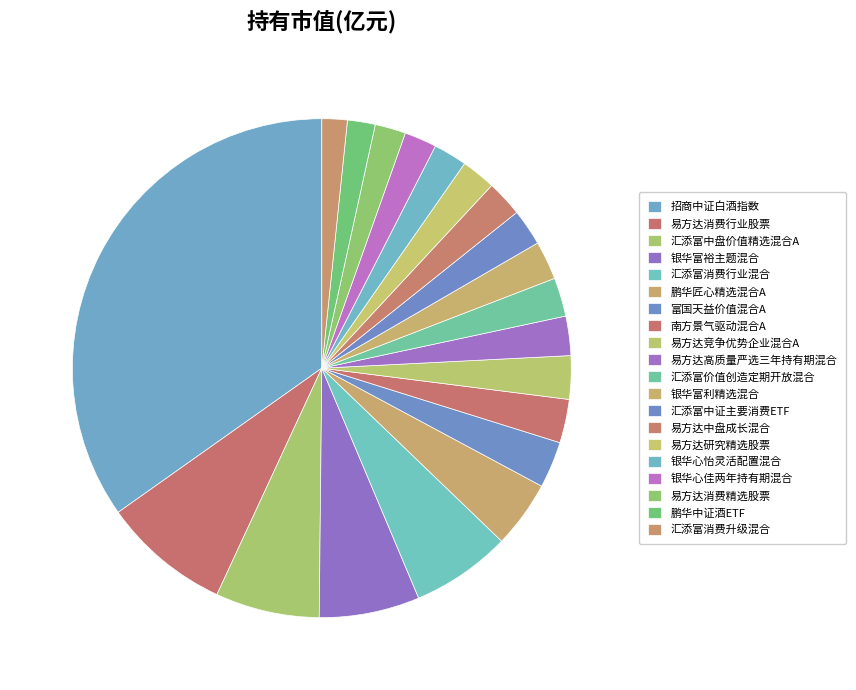

How many segments does this pie chart have?

20